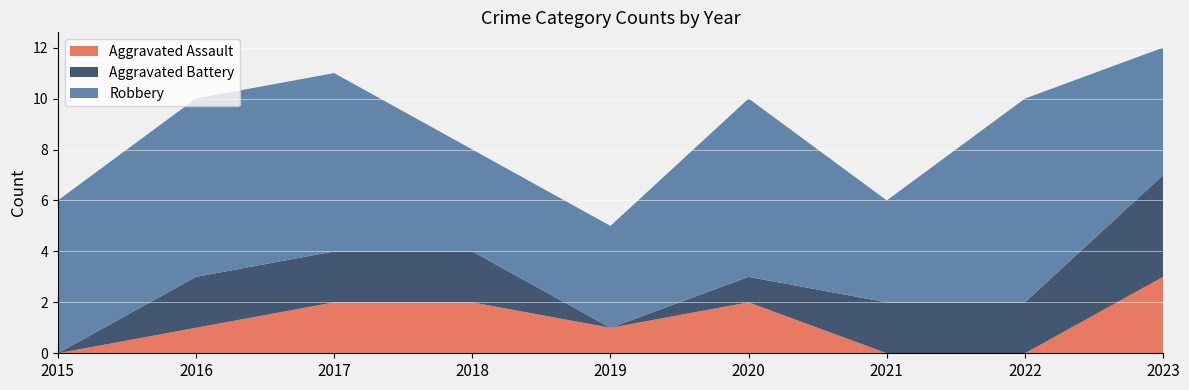

Reading left to right, transcribe all the data shown in this chart.

Aggravated Assault: 0	1	2	2	1	2	0	0	3
Aggravated Battery: 0	2	2	2	0	1	2	2	4
Robbery: 6	7	7	4	4	7	4	8	5